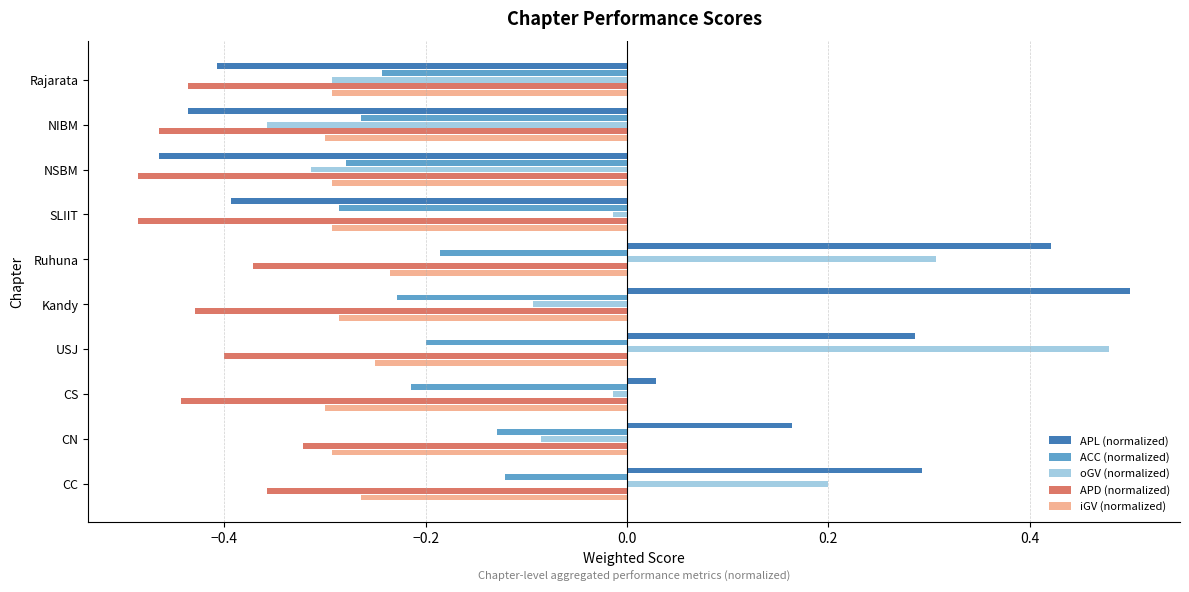

At how many categories does at least one series exceed 0?

6